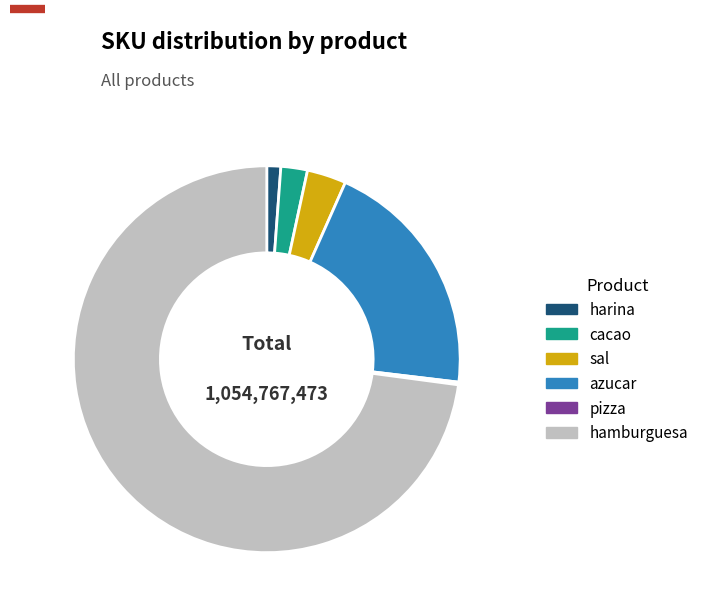

Which category has the biggest portion of the pie?

hamburguesa